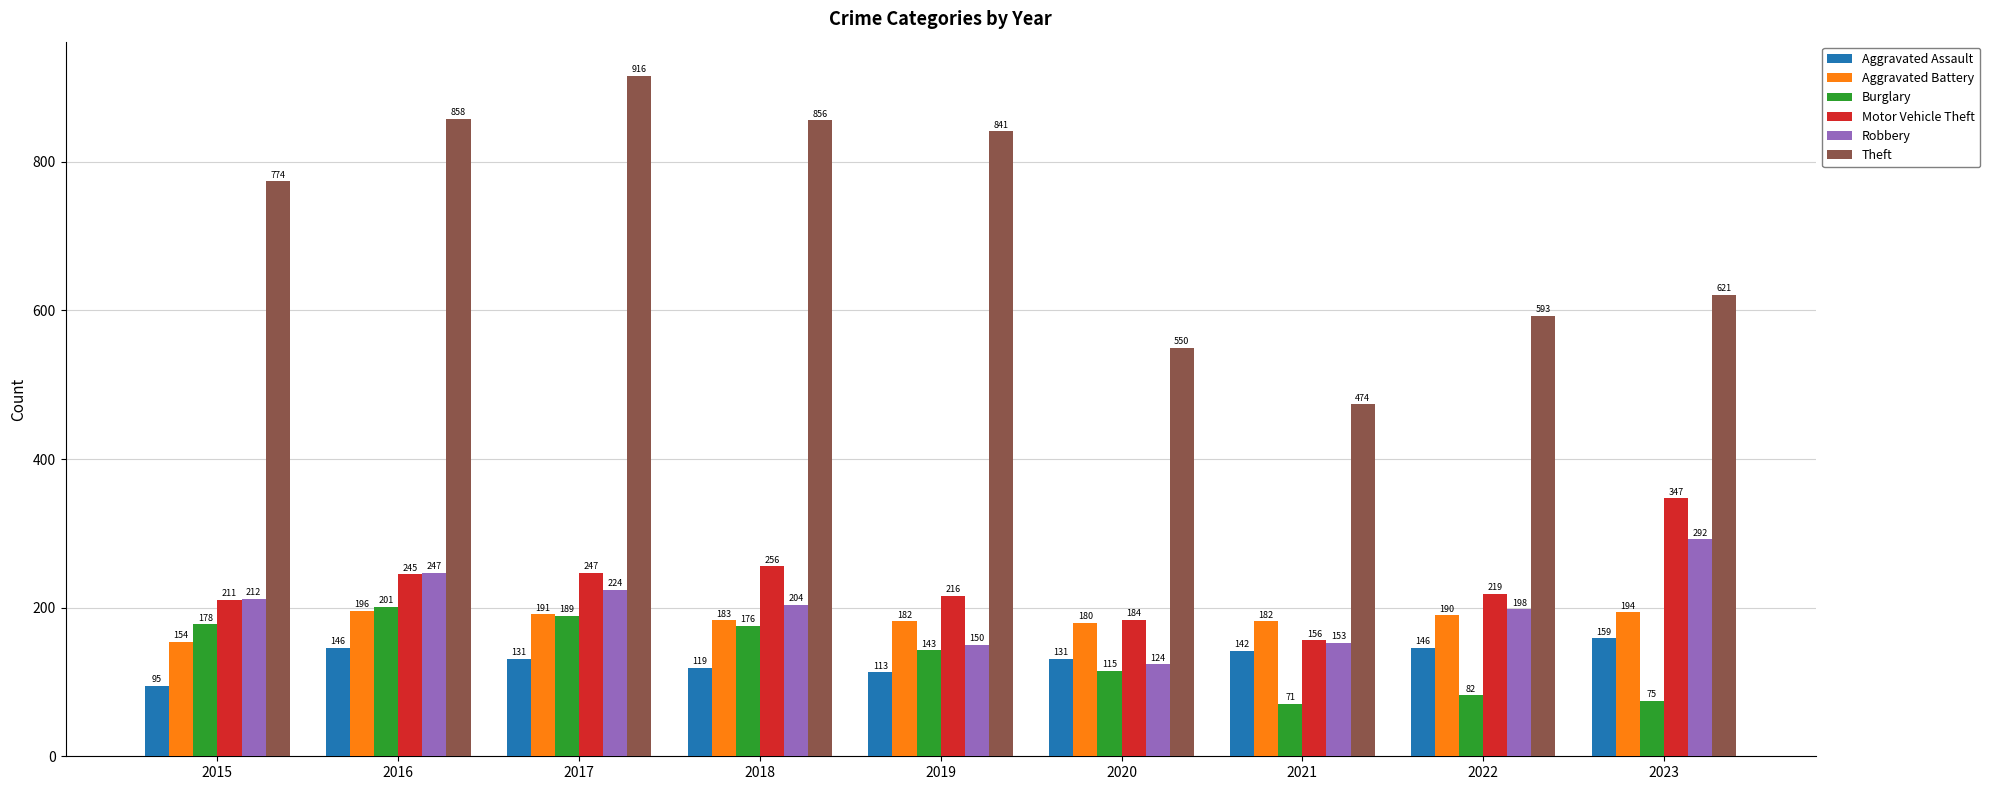

True or false: Motor Vehicle Theft has a value of 388 at 2017.

False